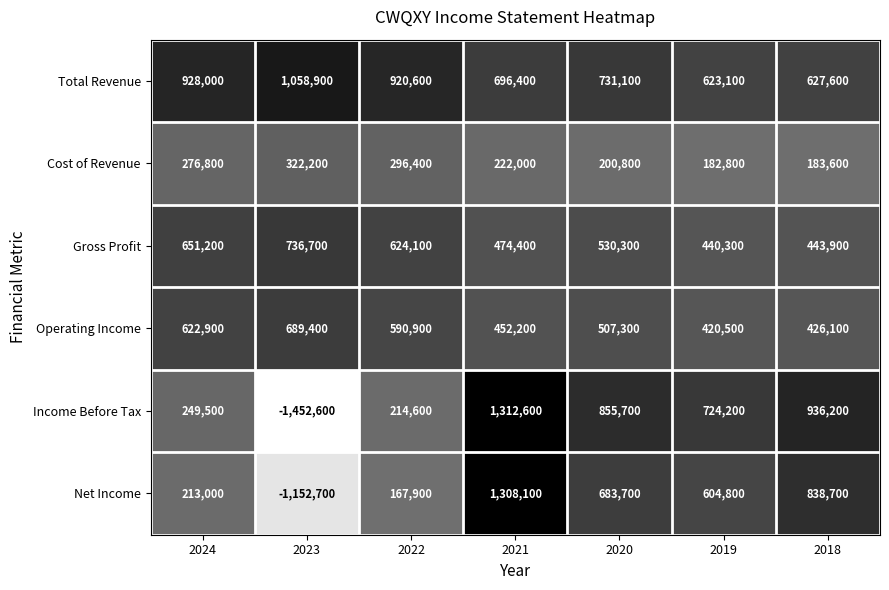

What is the sum of all Operating Income values?

3709300